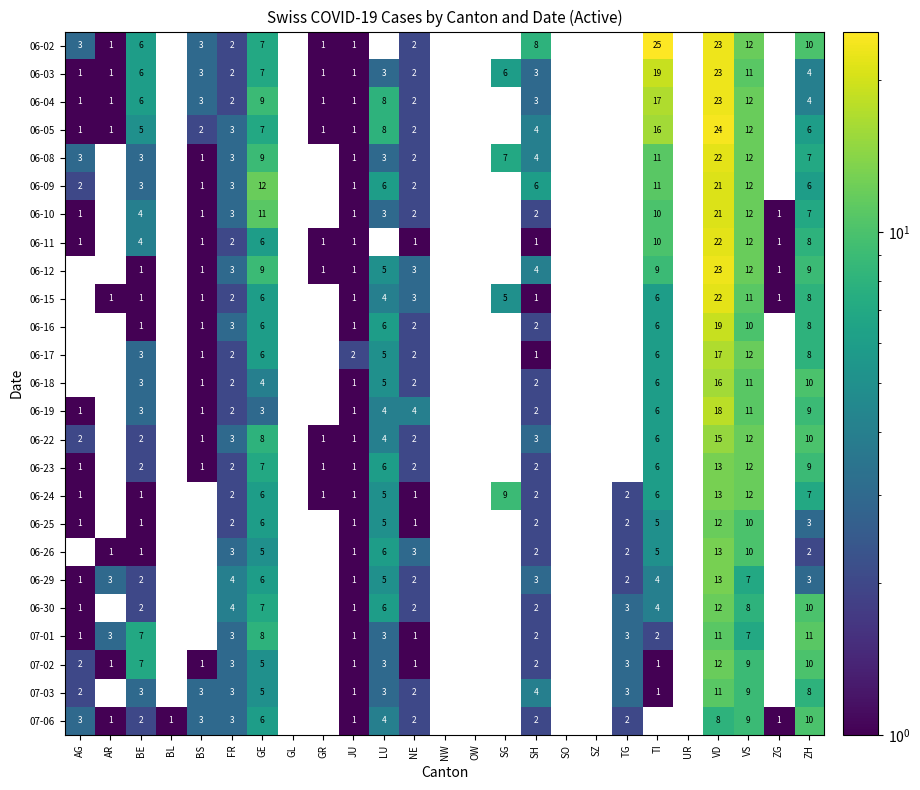

What is the maximum value shown in the chart?

25.0